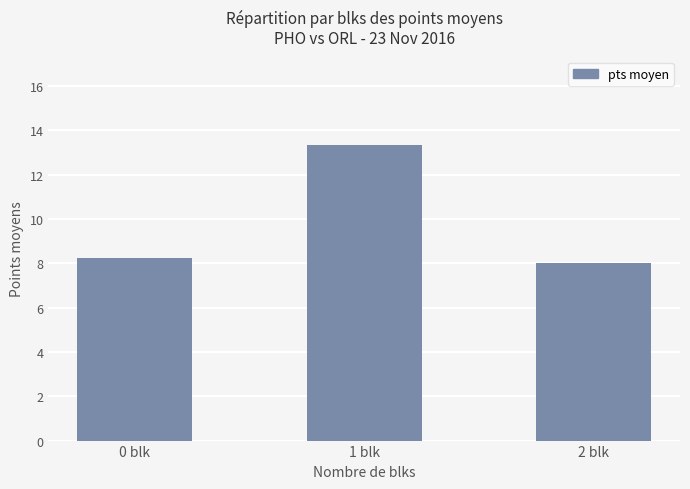

The value at 1 blk is 13.3. True or false?

True